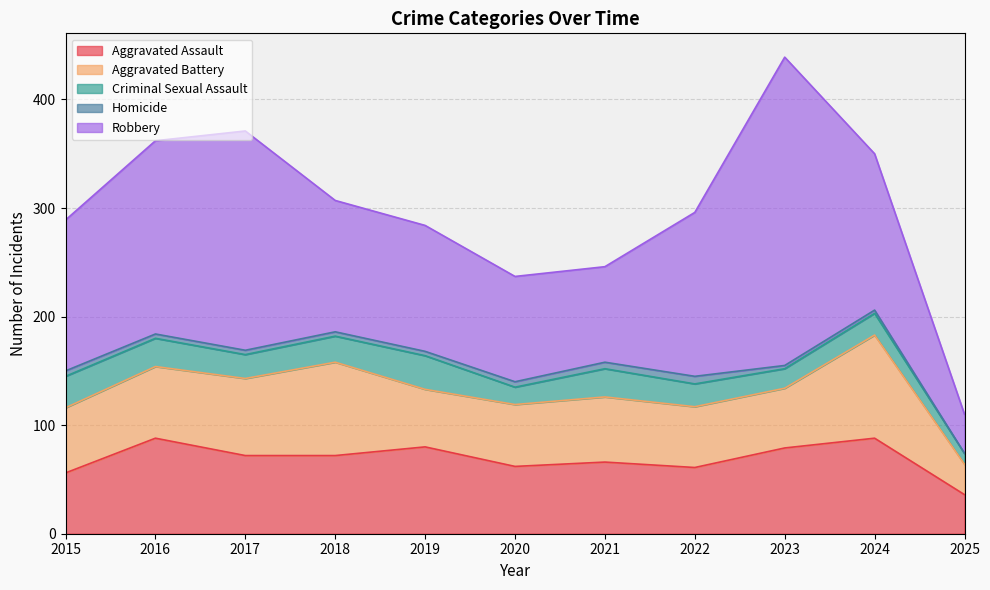

Which series changed the most between 2015 and 2022?

Robbery